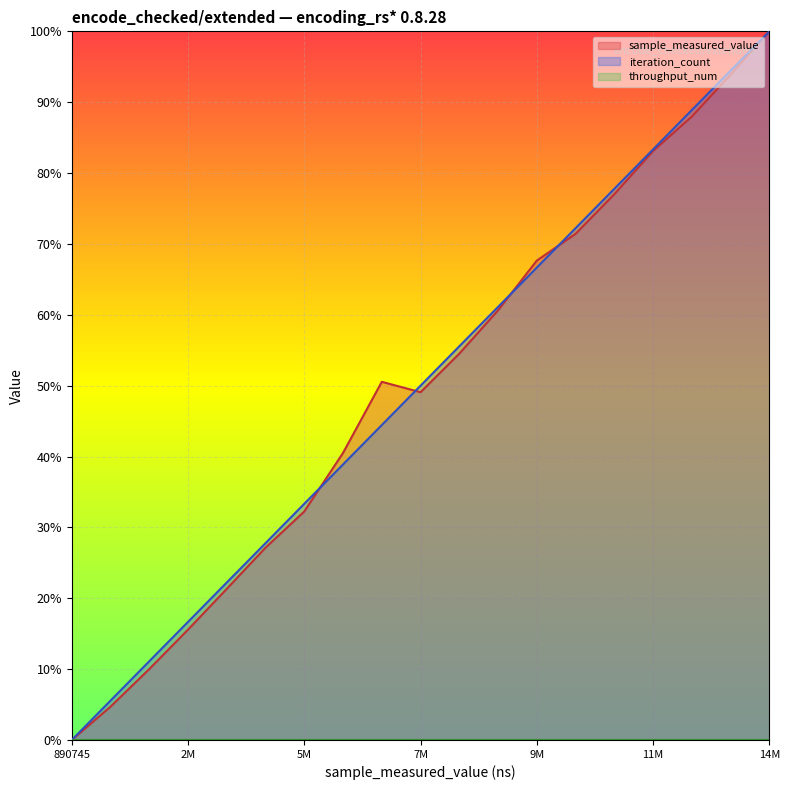

What is the approximate value of sample_measured_value at 9M?

67.6